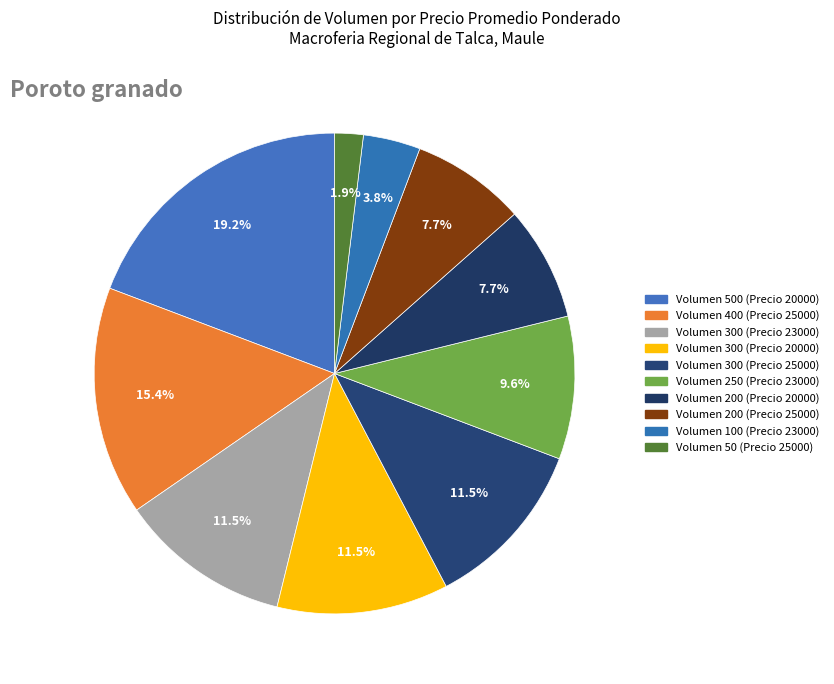

To the nearest percent, what is the difference between the largest and smallest slice percentages?

17%